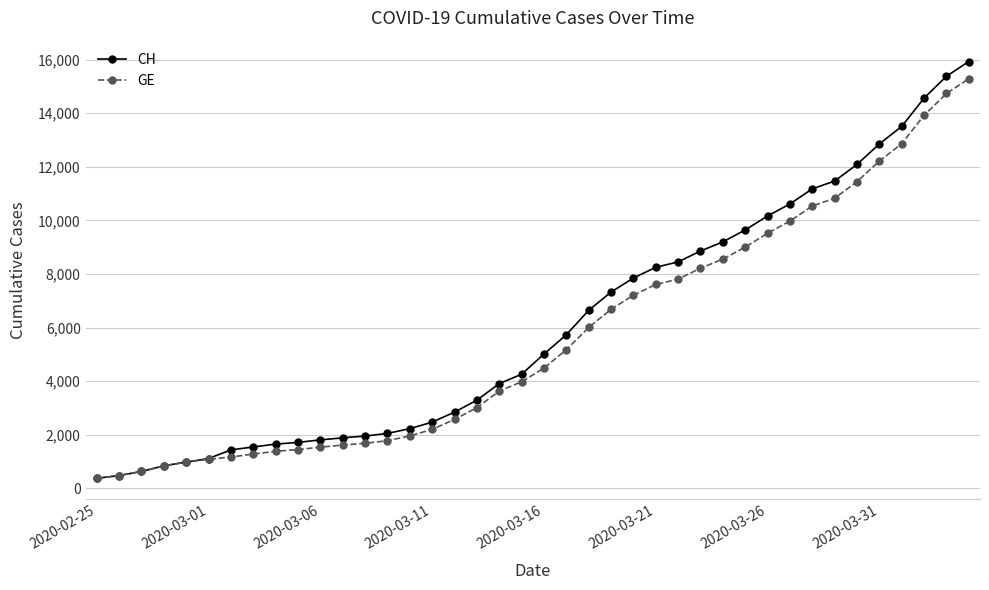

Which series has the largest range (max minus min)?

CH